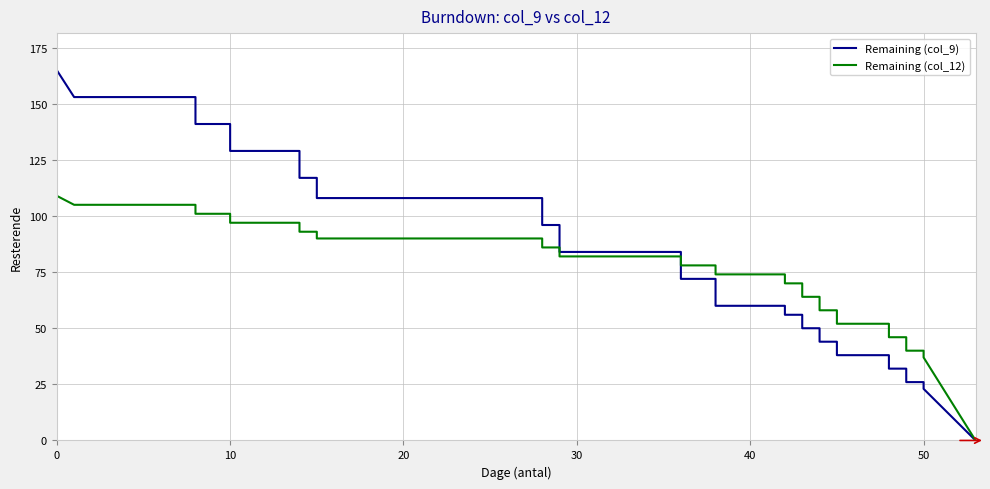

The Remaining (col_12) series shows 48.6 at 15. True or false?

False